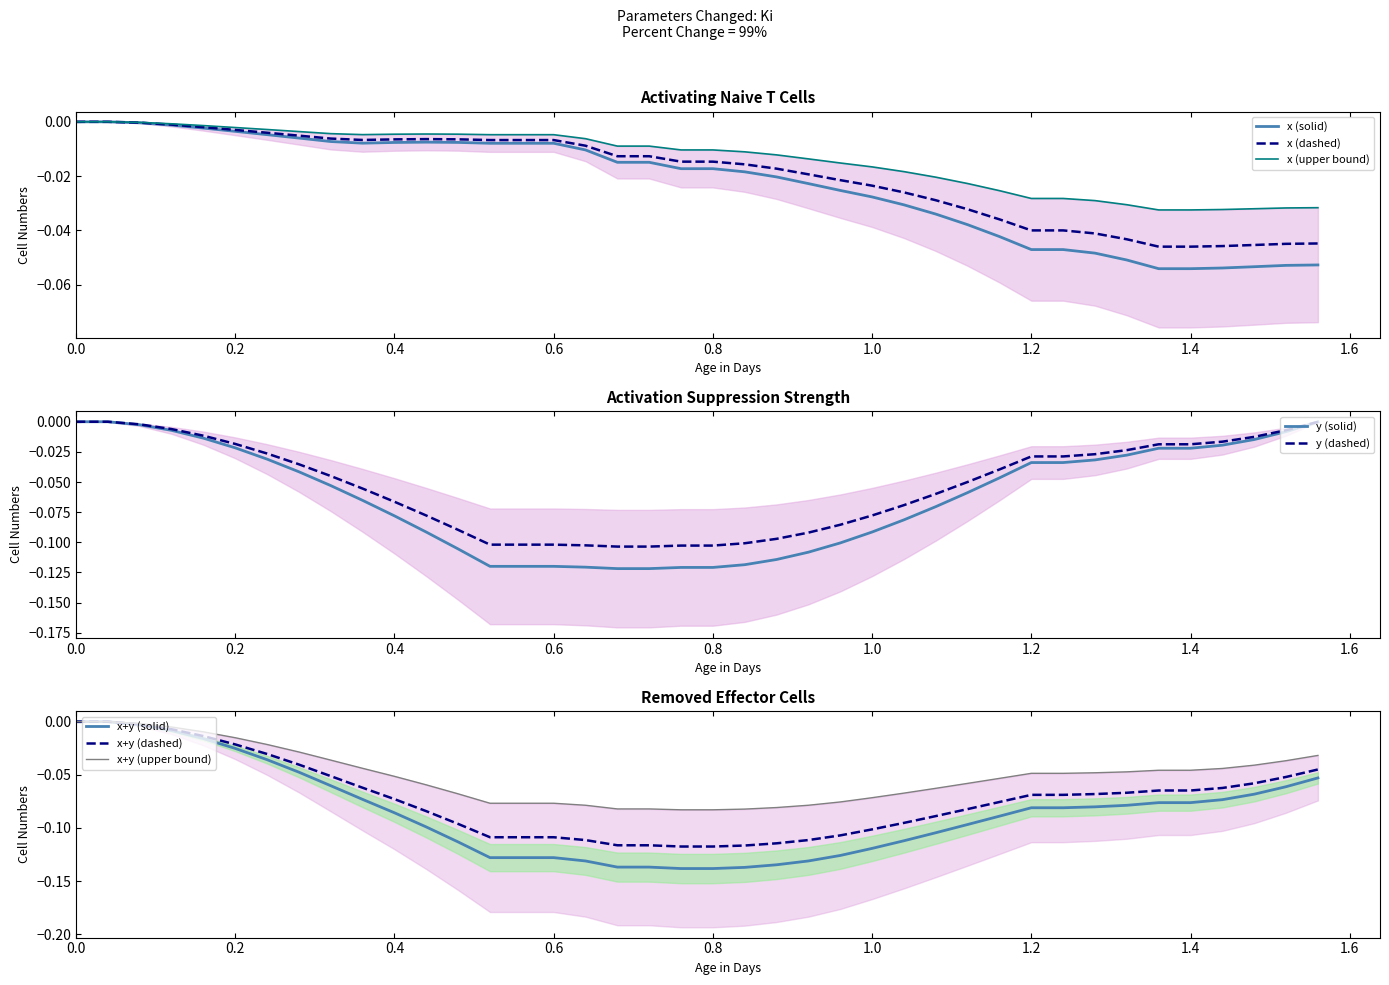

How many data points in x are less than 0?

38